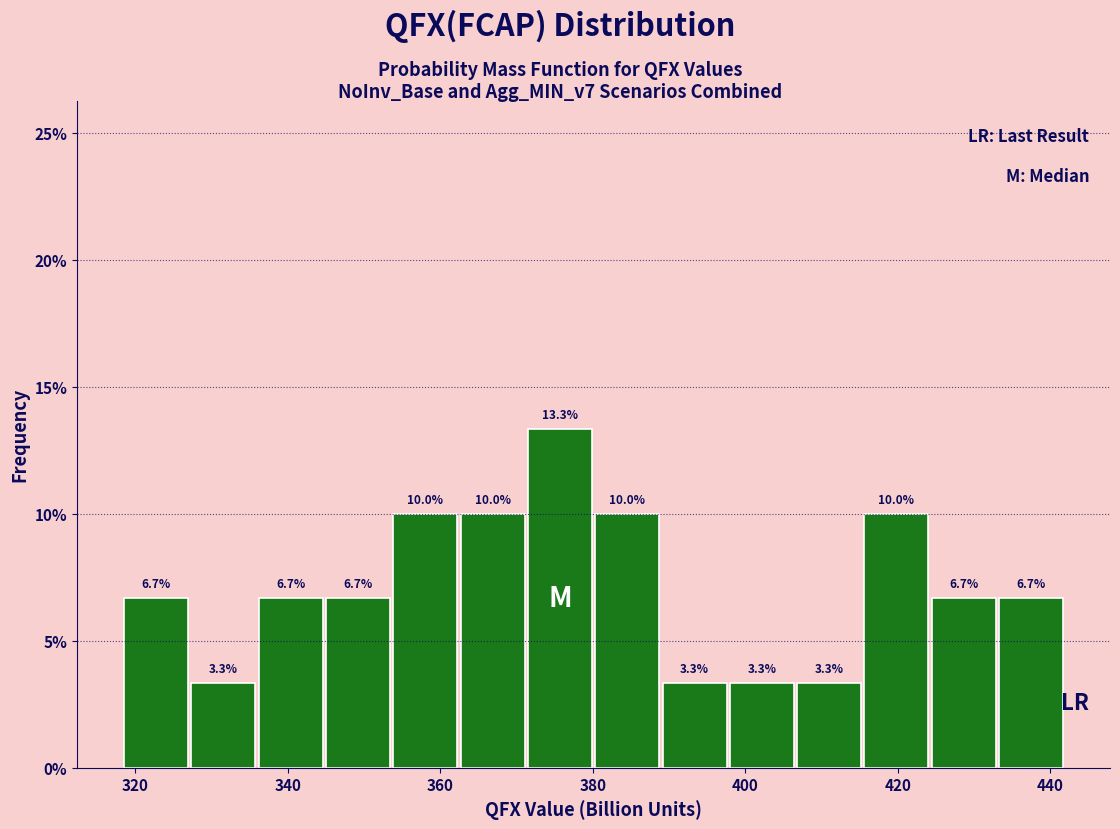

Reading left to right, transcribe this chart: for each bar, give the range it covers on the x-axis and its height. The bar edges are not printed on the chart, so give them approximately, as read against the axis.

318 to 328: 6.7
328 to 336: 3.3
336 to 344: 6.7
344 to 354: 6.7
354 to 362: 10.0
362 to 372: 10.0
372 to 380: 13.3
380 to 388: 10.0
388 to 398: 3.3
398 to 406: 3.3
406 to 416: 3.3
416 to 424: 10.0
424 to 434: 6.7
434 to 442: 6.7